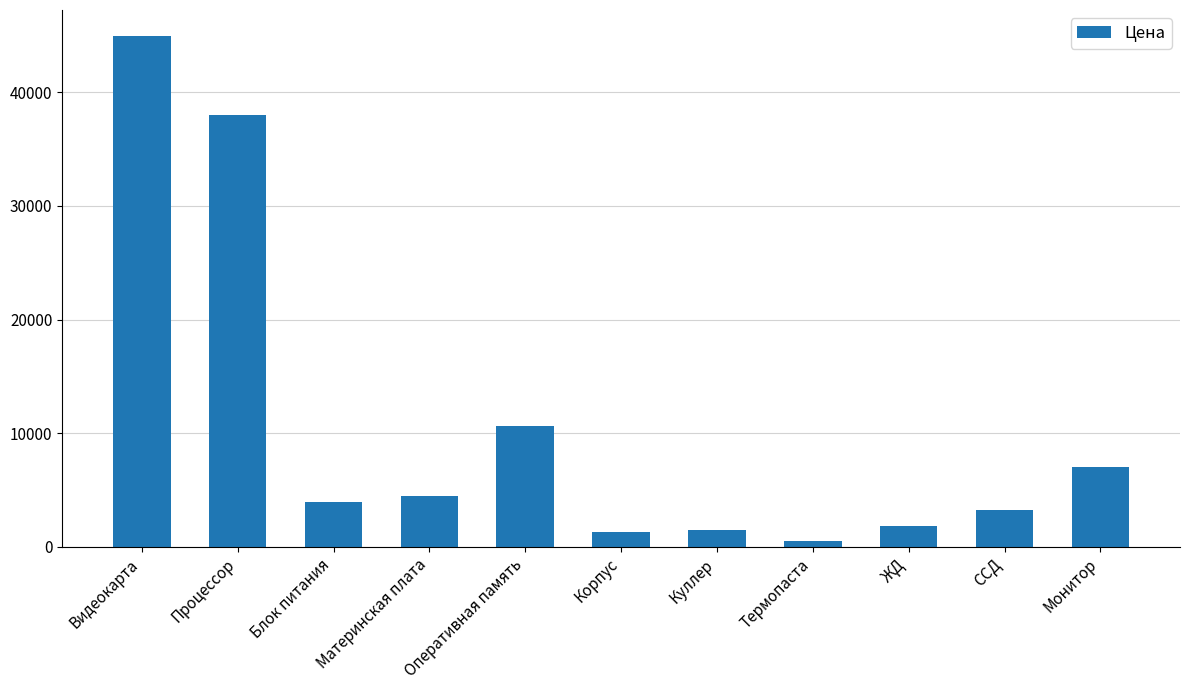

Reading left to right, transcribe all the data shown in this chart.

Видеокарта=45000	Процессор=38000	Блок питания=3900	Материнская плата=4500	Оперативная память=10600	Корпус=1300	Куллер=1500	Термопаста=500	ЖД=1800	ССД=3200	Монитор=7000